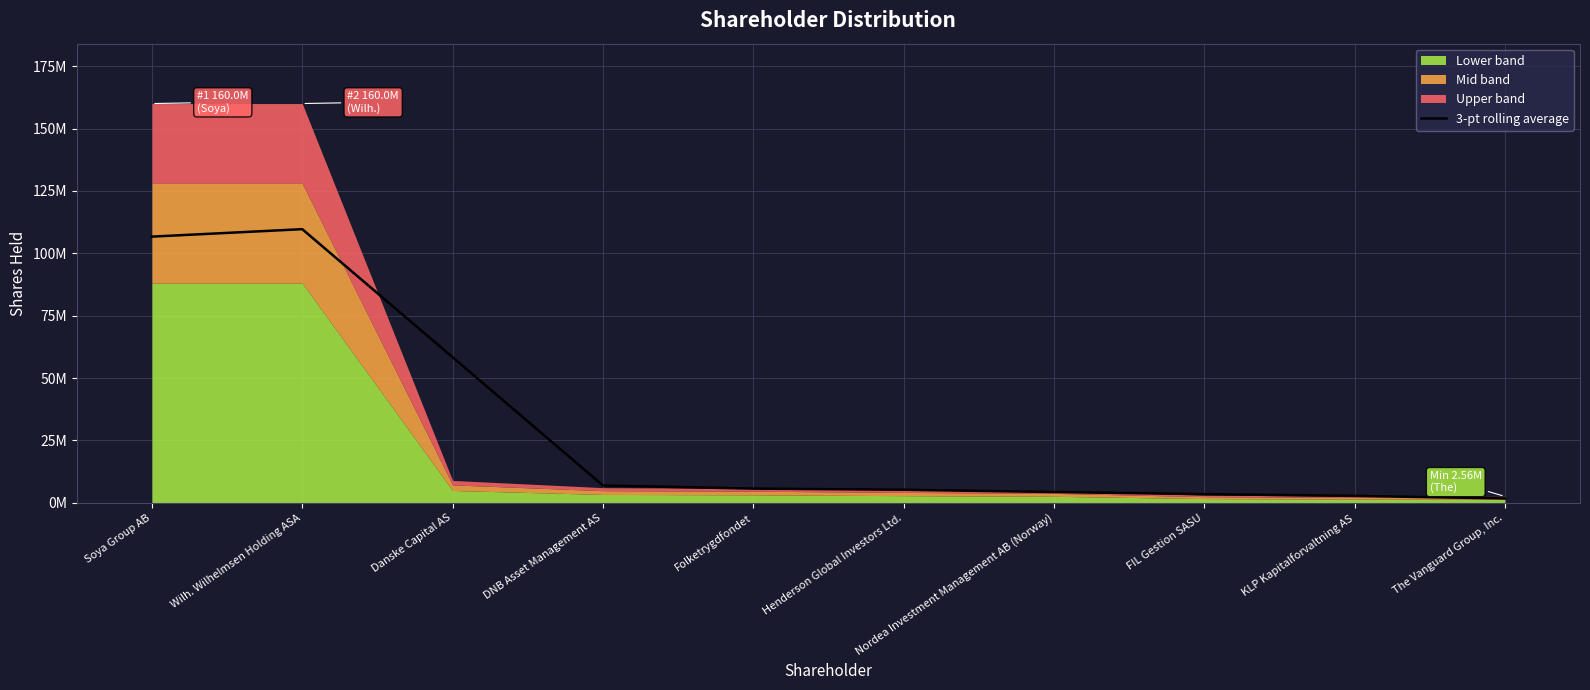

True or false: the data has more than 0 interior local peaks.

True